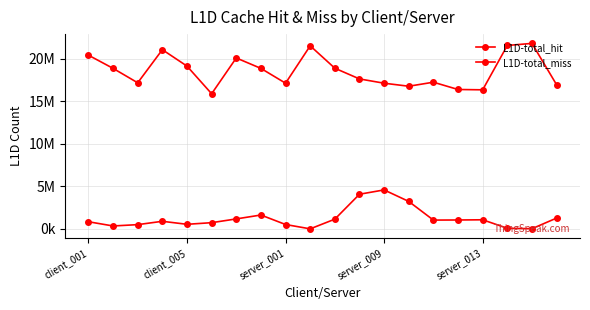

What is the minimum value for L1D-total_miss?

809